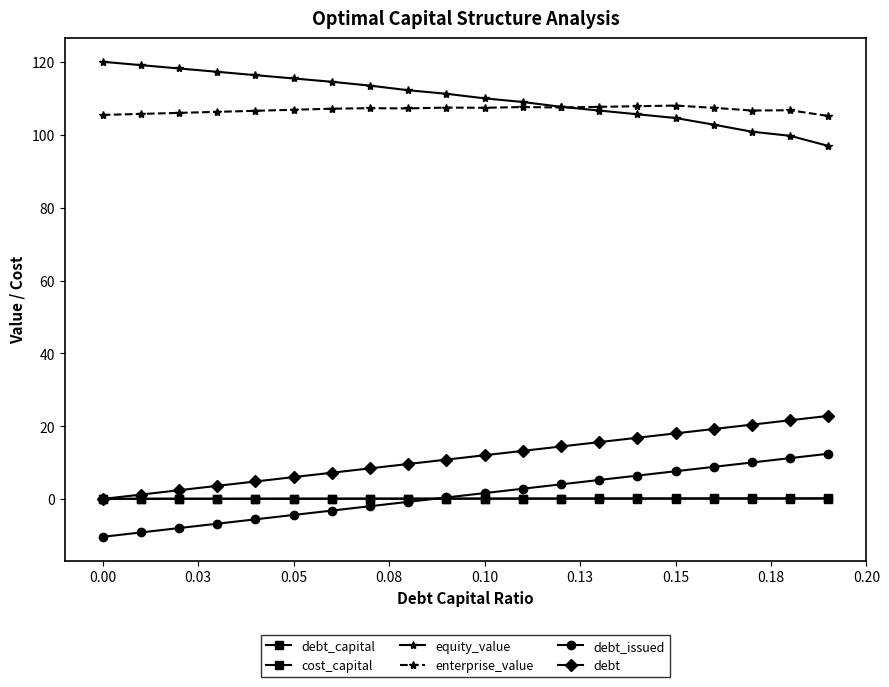

What is the value of the debt point at the 3rd from the left?

2.4